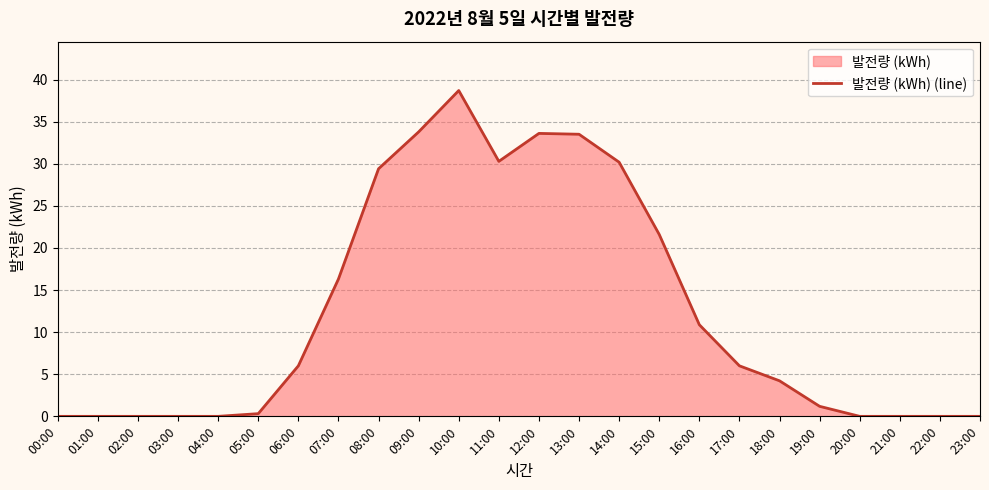

How many lines are shown in the chart?

1